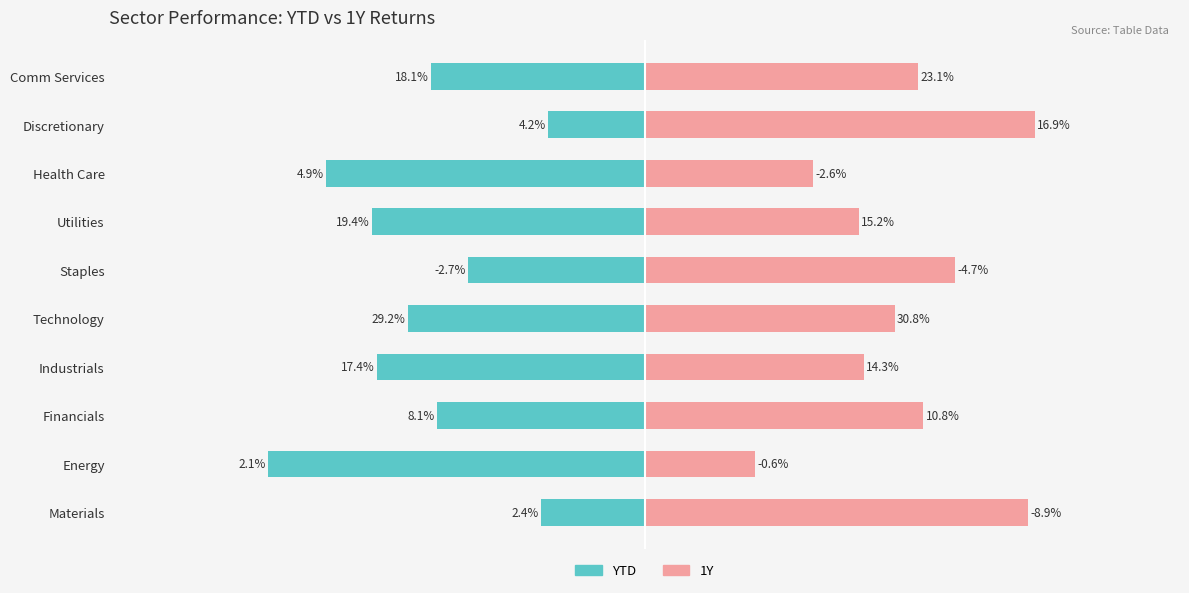

List the series in order of their peak value, highest first.

1Y, YTD